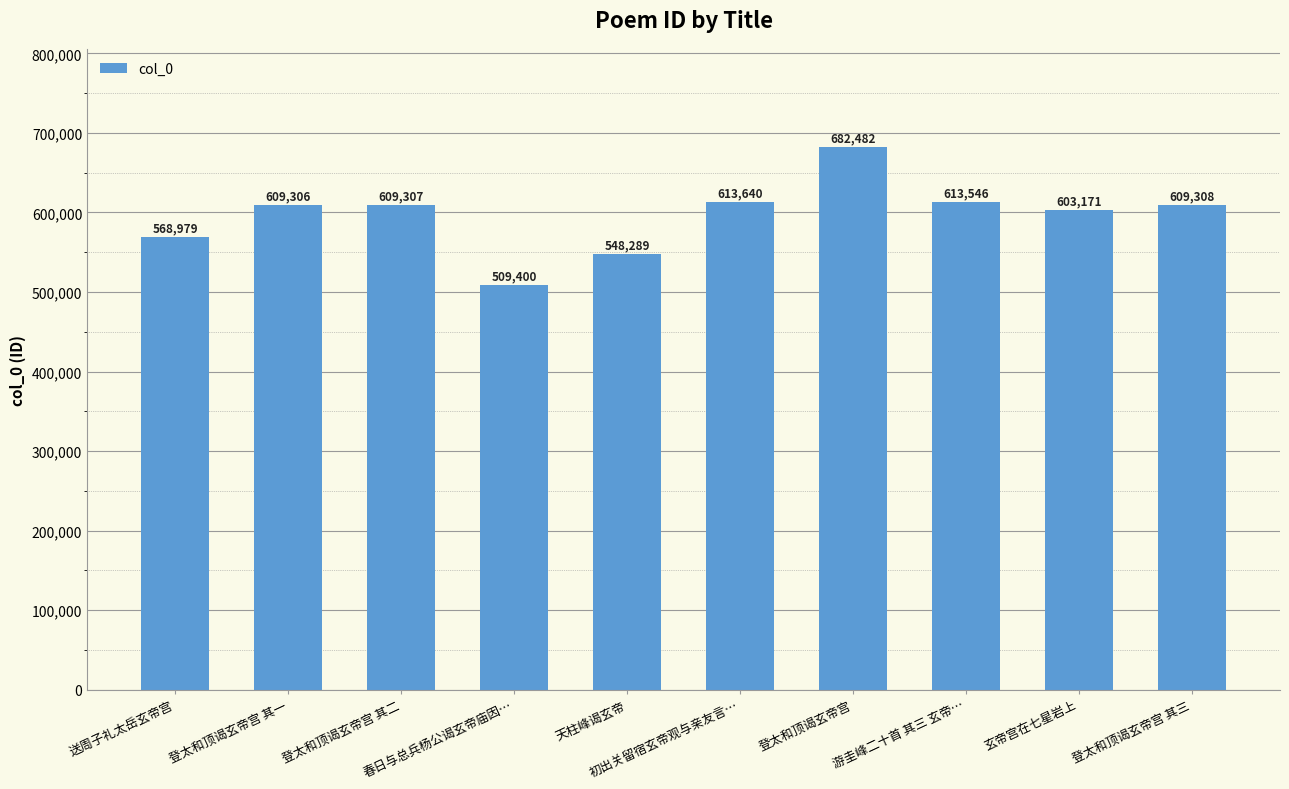

Reading left to right, what are all the values shown in this chart?

送周子礼太岳玄帝宫=568979	登太和顶谒玄帝宫 其一=609306	登太和顶谒玄帝宫 其二=609307	春日与总兵杨公谒玄帝庙因…=509400	天柱峰谒玄帝=548289	初出关留宿玄帝观与亲友言…=613640	登太和顶谒玄帝宫=682482	游圭峰二十首 其三 玄帝…=613546	玄帝宫在七星岩上=603171	登太和顶谒玄帝宫 其三=609308